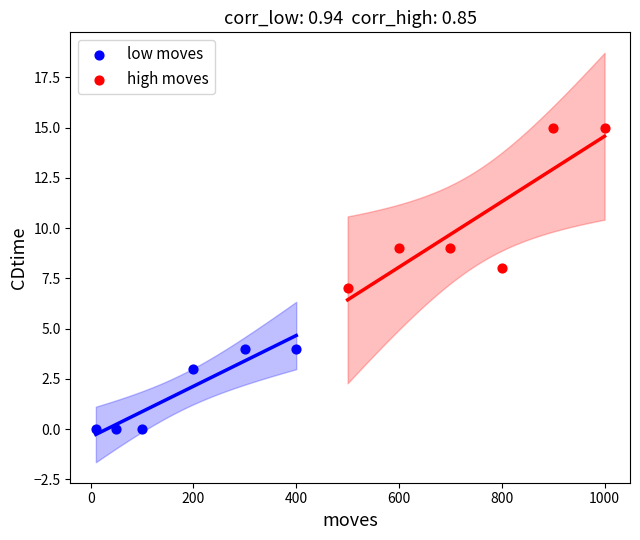

Which series contains the highest Y value?

high moves